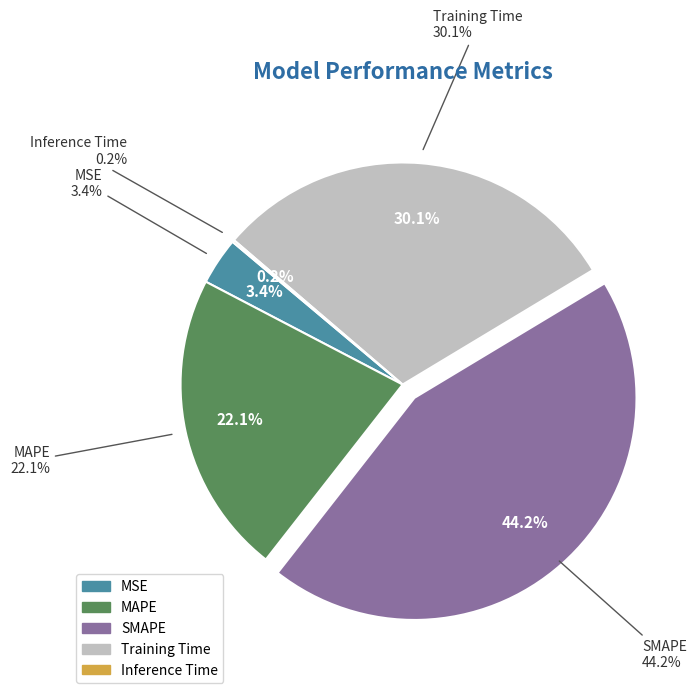

What is the smallest slice in the pie chart?

Inference Time